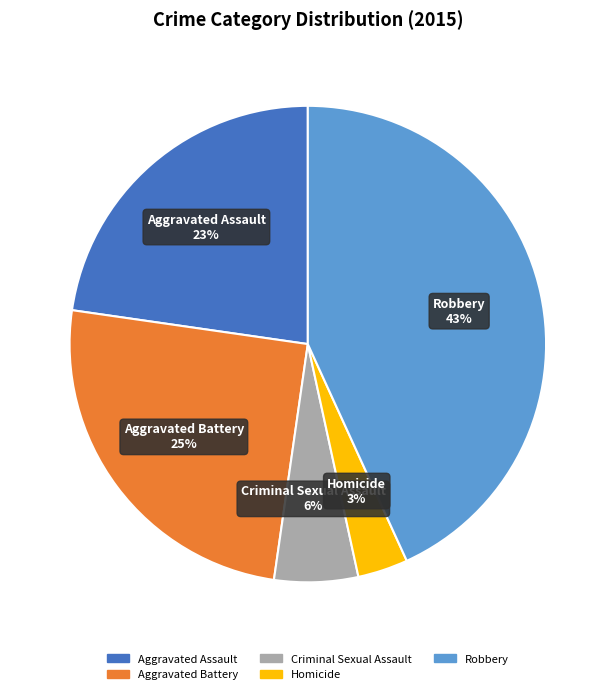

Is the sum of Robbery and Aggravated Assault greater than half?

Yes